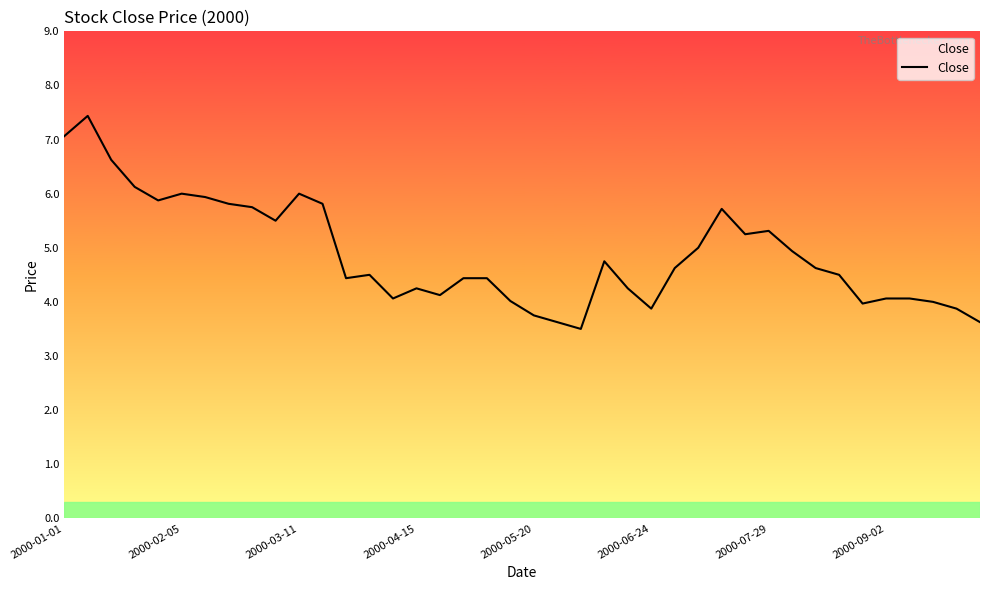

What is the difference between the maximum and minimum values?

3.9